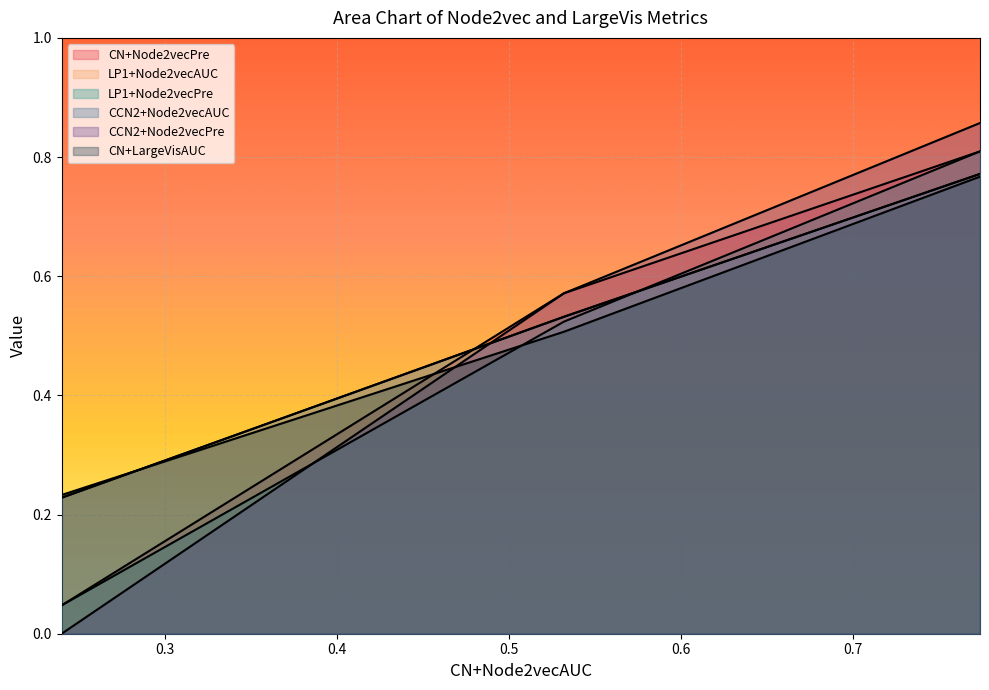

How many lines are shown in the chart?

6